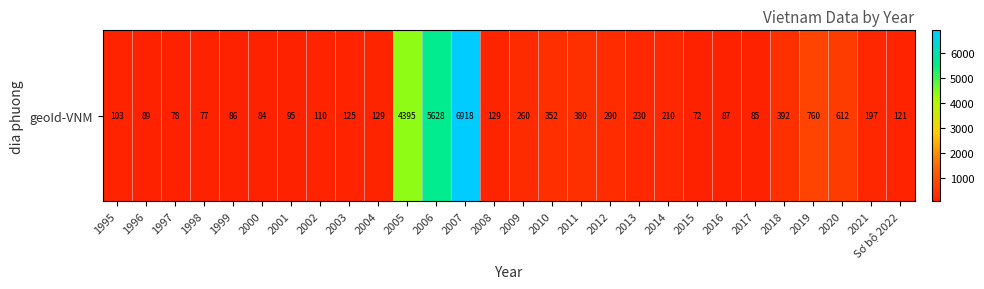

What is the average value?

789